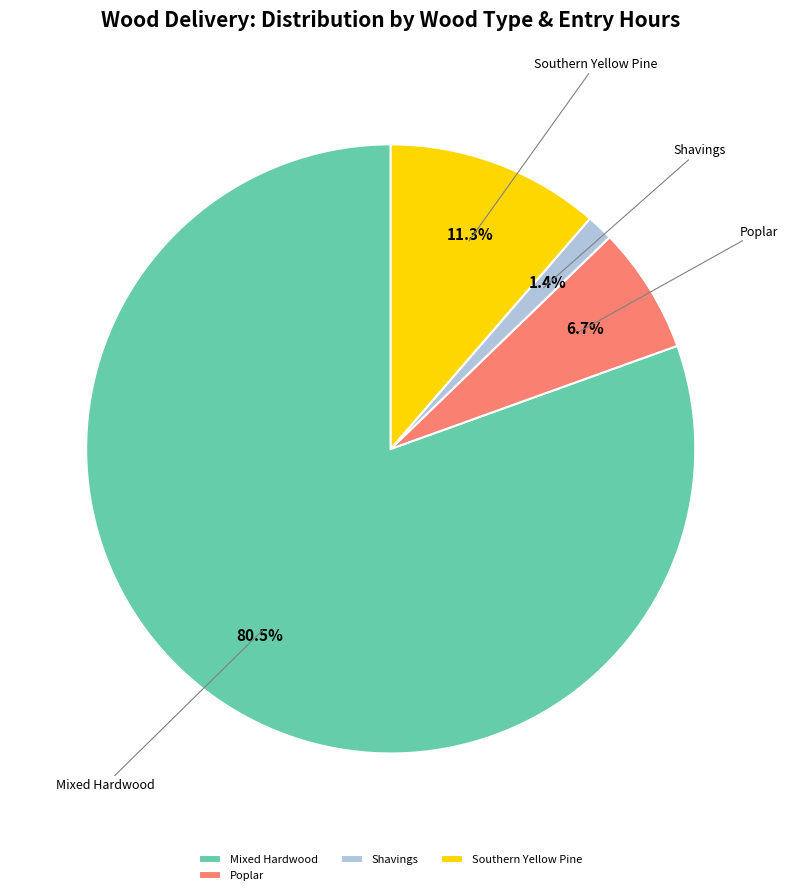

Is there any slice that represents more than half of the pie?

Yes